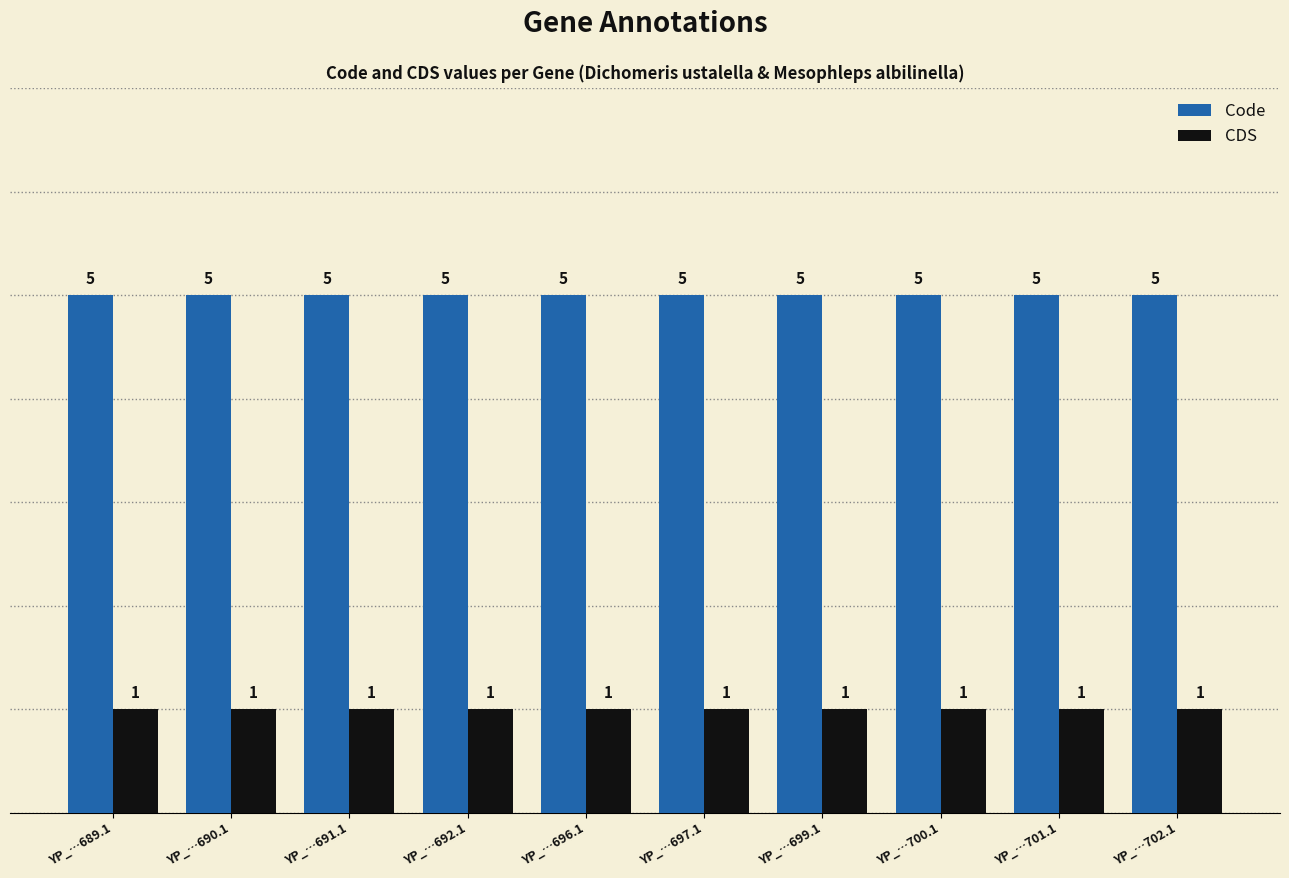

What is the value of the CDS bar at the 9th from the left?

1